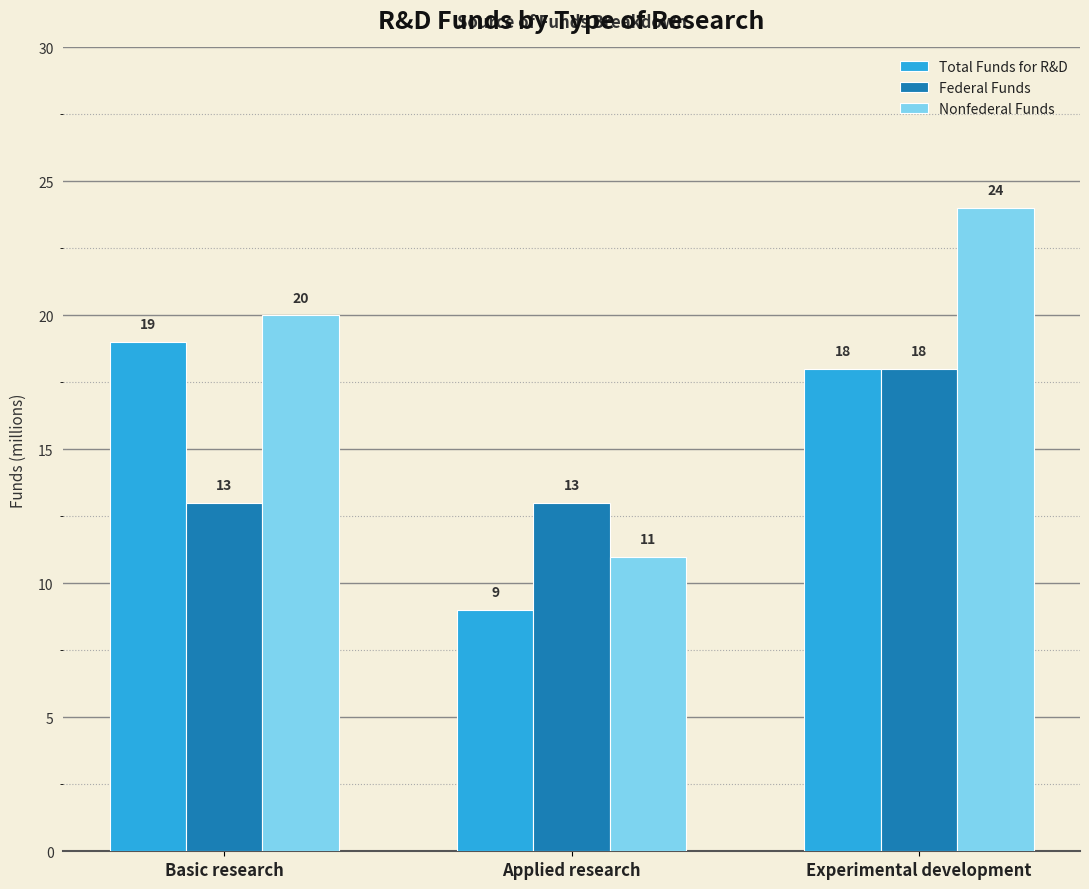

What is the difference between the highest and lowest values at Applied research?

4